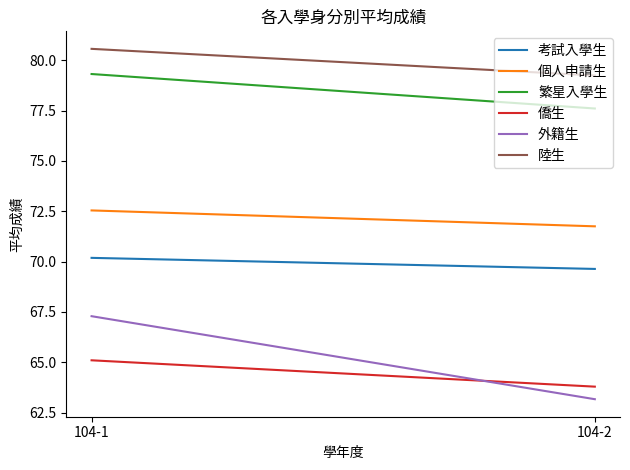

What is the greatest value displayed?

80.6